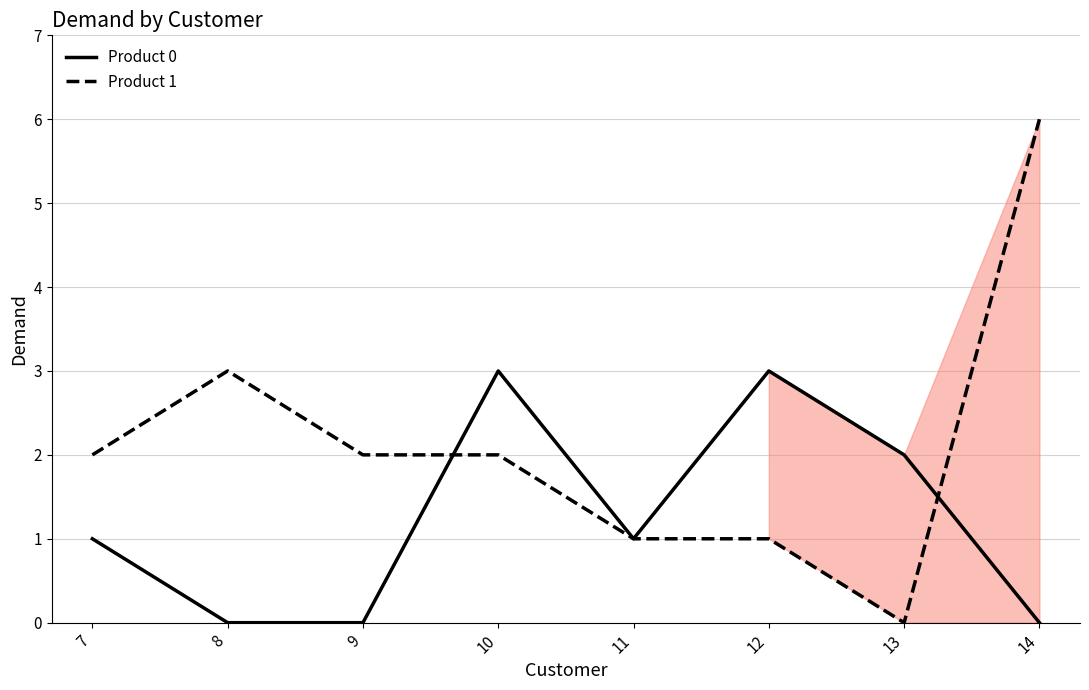

Rank the series by their average value, from lowest to highest.

Product 0, Product 1